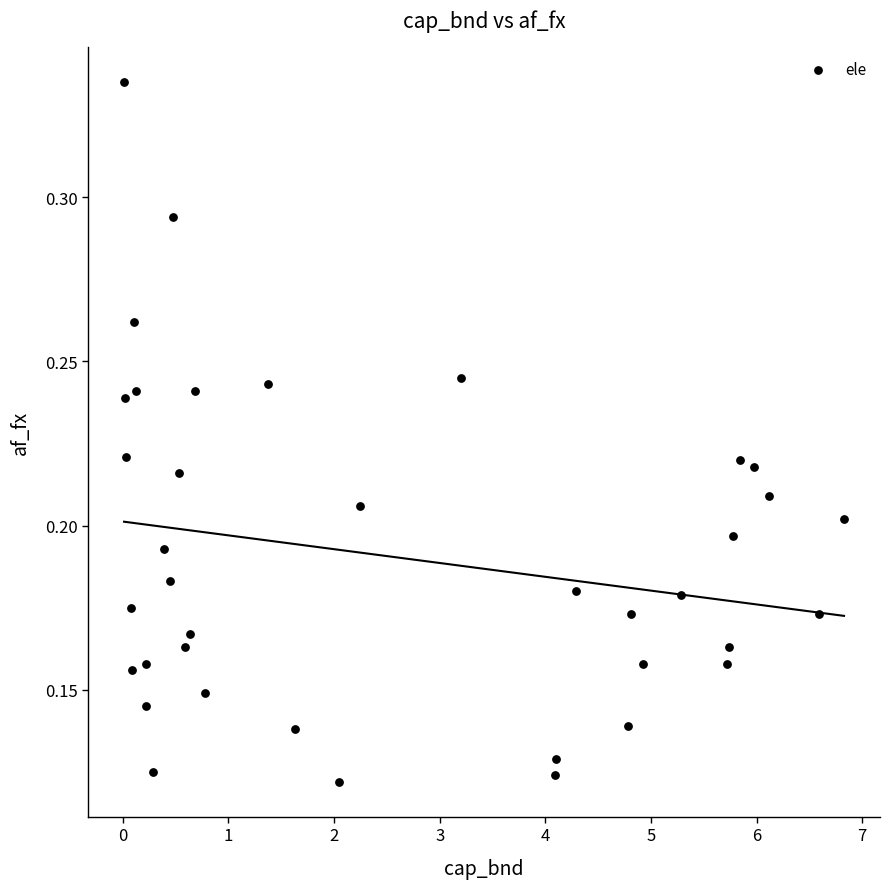

What is the range of X values (max minus min)?

6.8